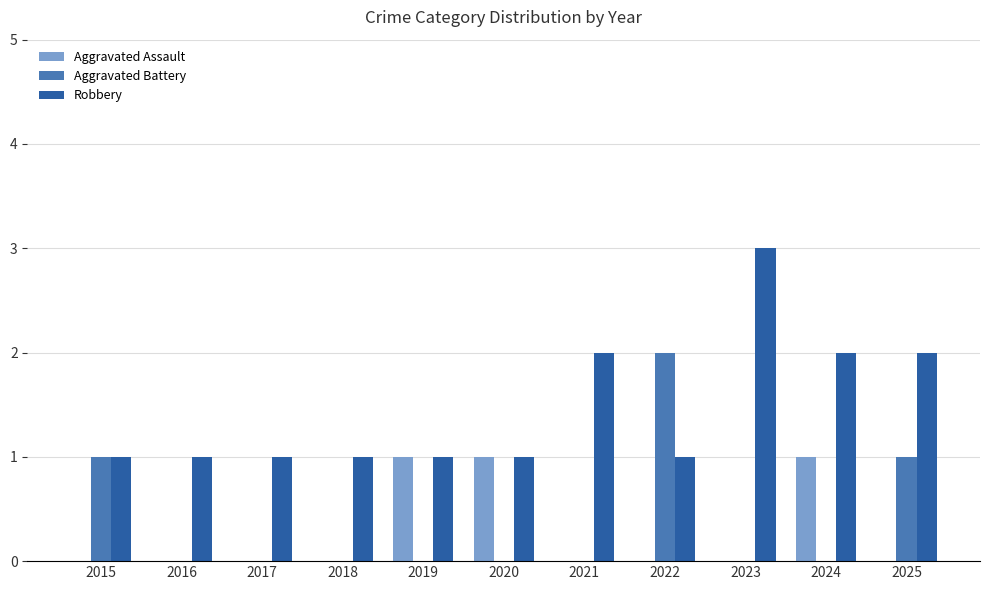

How many Aggravated Assault values are between 0 and 1?

11